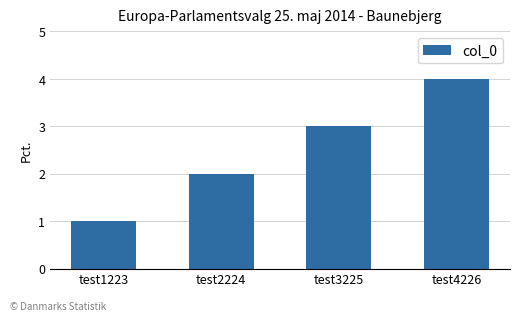

What is the ratio of the value at test3225 to the value at test2224?

1.5